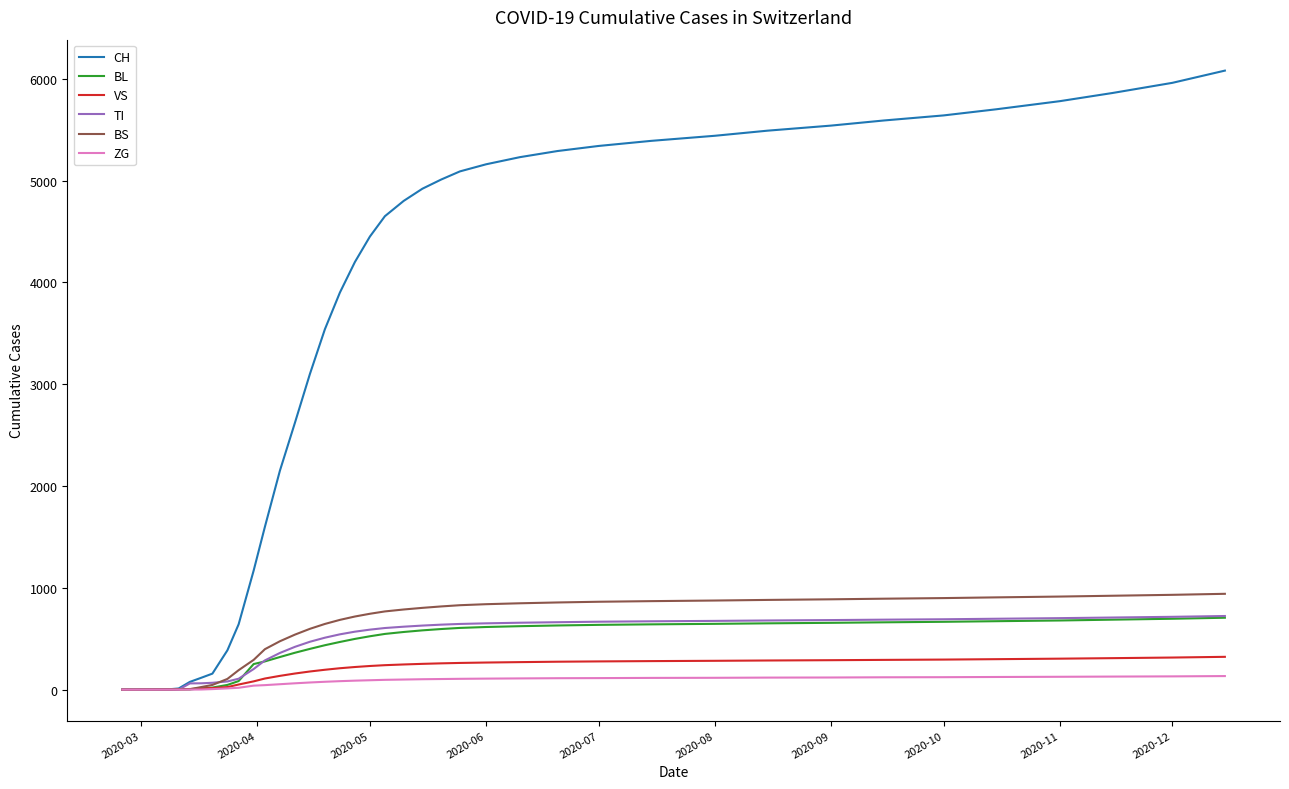

What is the maximum value for BL?

706